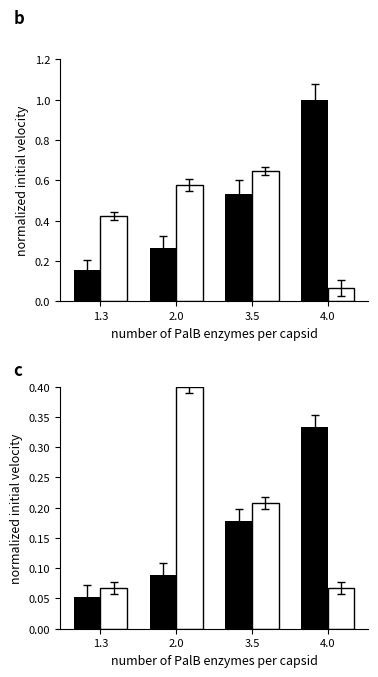

Is the value of document id (capsid) at 2.0 greater than the value of page end (free) at 4.0?

Yes